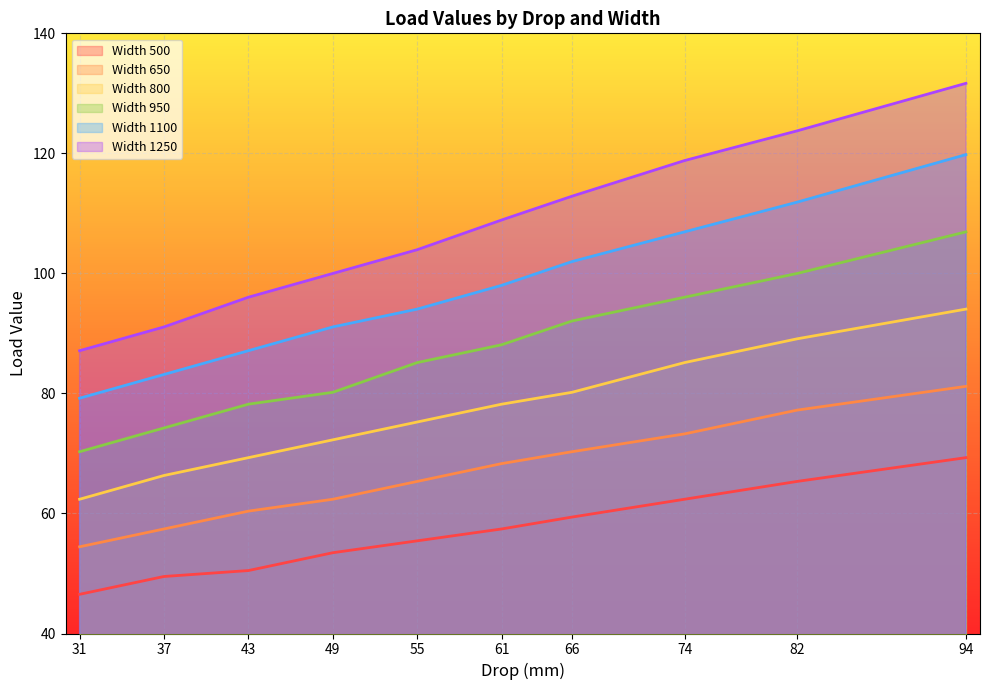

Rank the series by their average value, from lowest to highest.

Width 500, Width 650, Width 800, Width 950, Width 1100, Width 1250